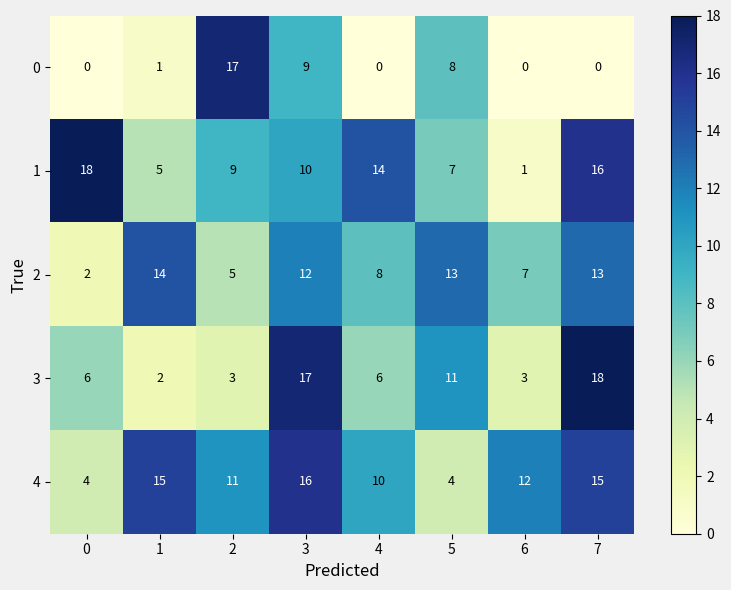

Is it true that 2 equals 12 at 3?

True